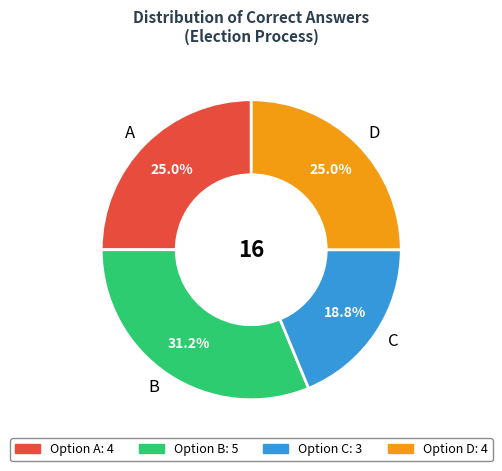

Is there a majority slice in this chart?

No